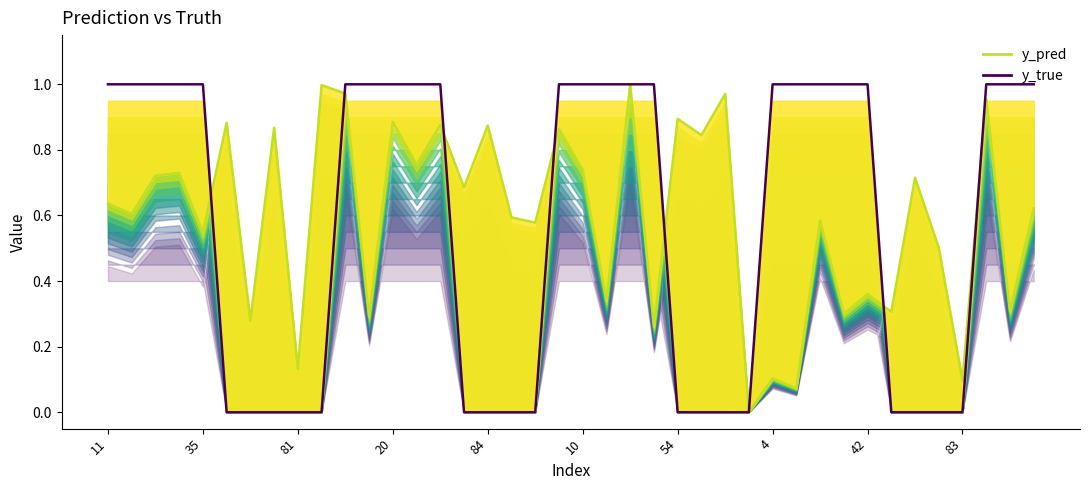

At which category does y_pred reach its first local valley?

35